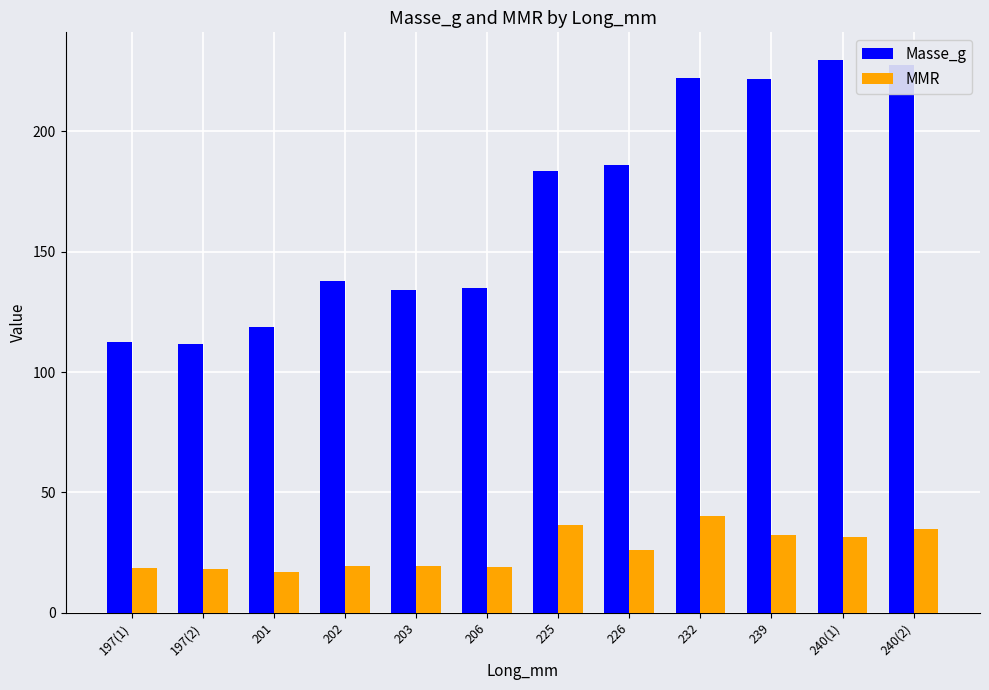

What is the label of the 8th bar from the right?

203